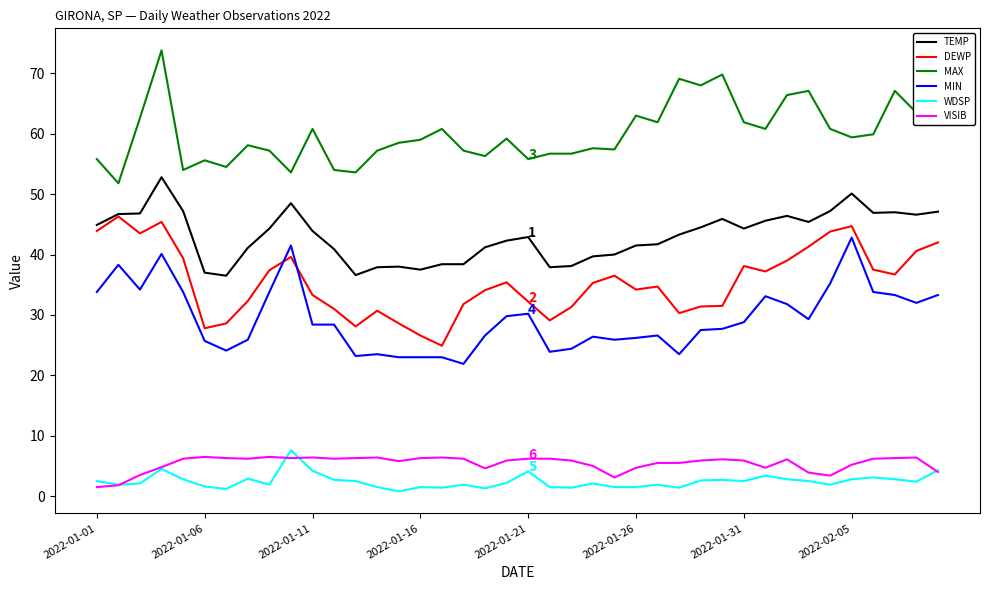

Which series has the largest total across all categories?

MAX